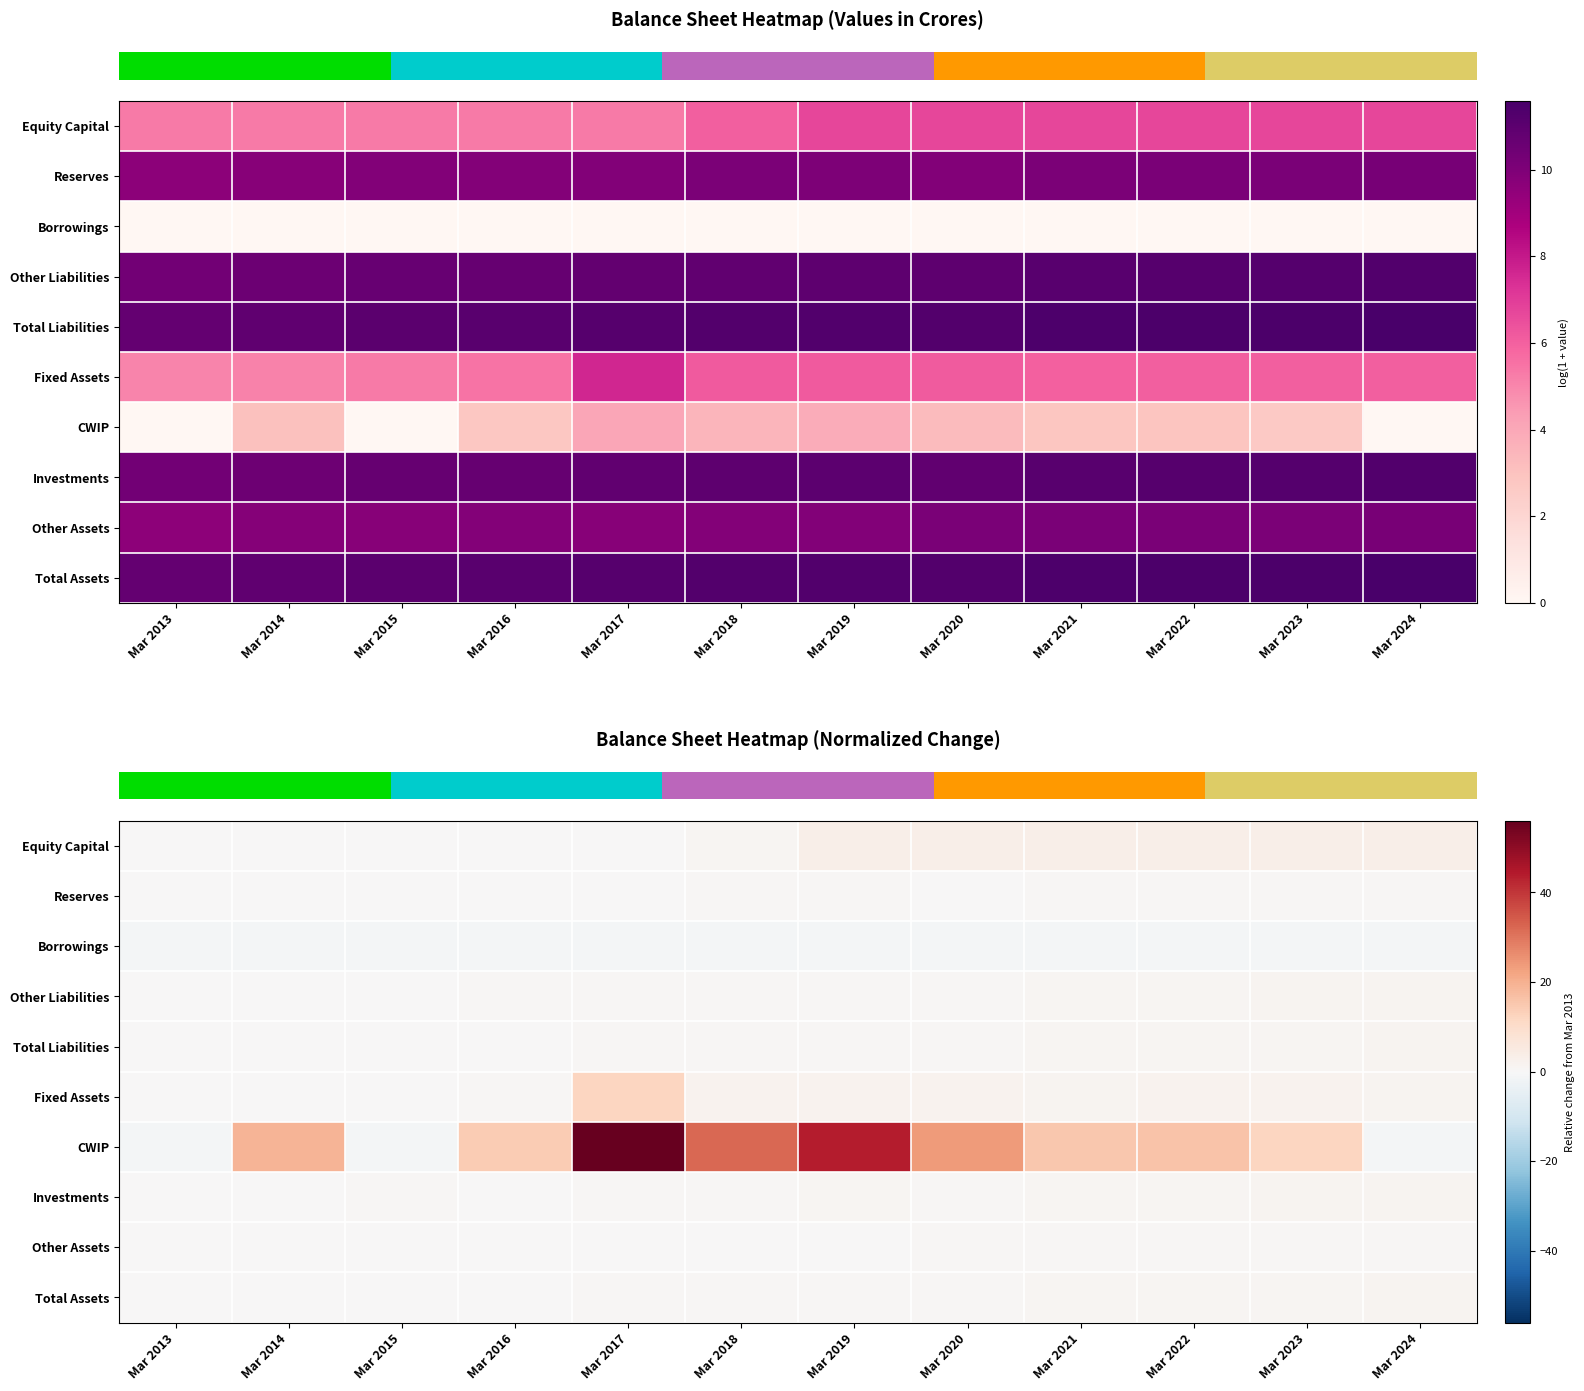

Reading left to right, transcribe all the data shown in this chart.

row_0: 0.0	0.0	0.0	0.0	0.0	1.1	3.1	3.1	3.1	3.1	3.1	3.1
row_1: 0.0	0.1	0.3	0.3	0.3	0.6	0.5	0.3	0.6	0.6	0.7	0.8
row_2: -1.0	-1.0	-1.0	-1.0	-1.0	-1.0	-1.0	-1.0	-1.0	-1.0	-1.0	-1.0
row_3: 0.0	0.2	0.4	0.4	0.6	0.6	0.8	0.8	1.2	1.3	1.3	1.6
row_4: 0.0	0.2	0.4	0.4	0.5	0.6	0.7	0.7	1.0	1.1	1.1	1.3
row_5: 0.0	0.0	0.3	0.6	12.2	2.2	2.1	2.1	1.7	1.8	1.7	1.7
row_6: -1.0	19.0	-1.0	14.0	56.0	32.0	44.0	24.0	15.0	16.0	12.0	-1.0
row_7: 0.0	0.1	0.4	0.4	0.6	0.8	0.9	0.6	1.1	1.3	1.4	1.6
row_8: 0.0	0.2	0.2	0.3	0.2	0.3	0.4	0.7	0.7	0.7	0.6	0.8
row_9: 0.0	0.2	0.4	0.4	0.5	0.6	0.7	0.7	1.0	1.1	1.1	1.3